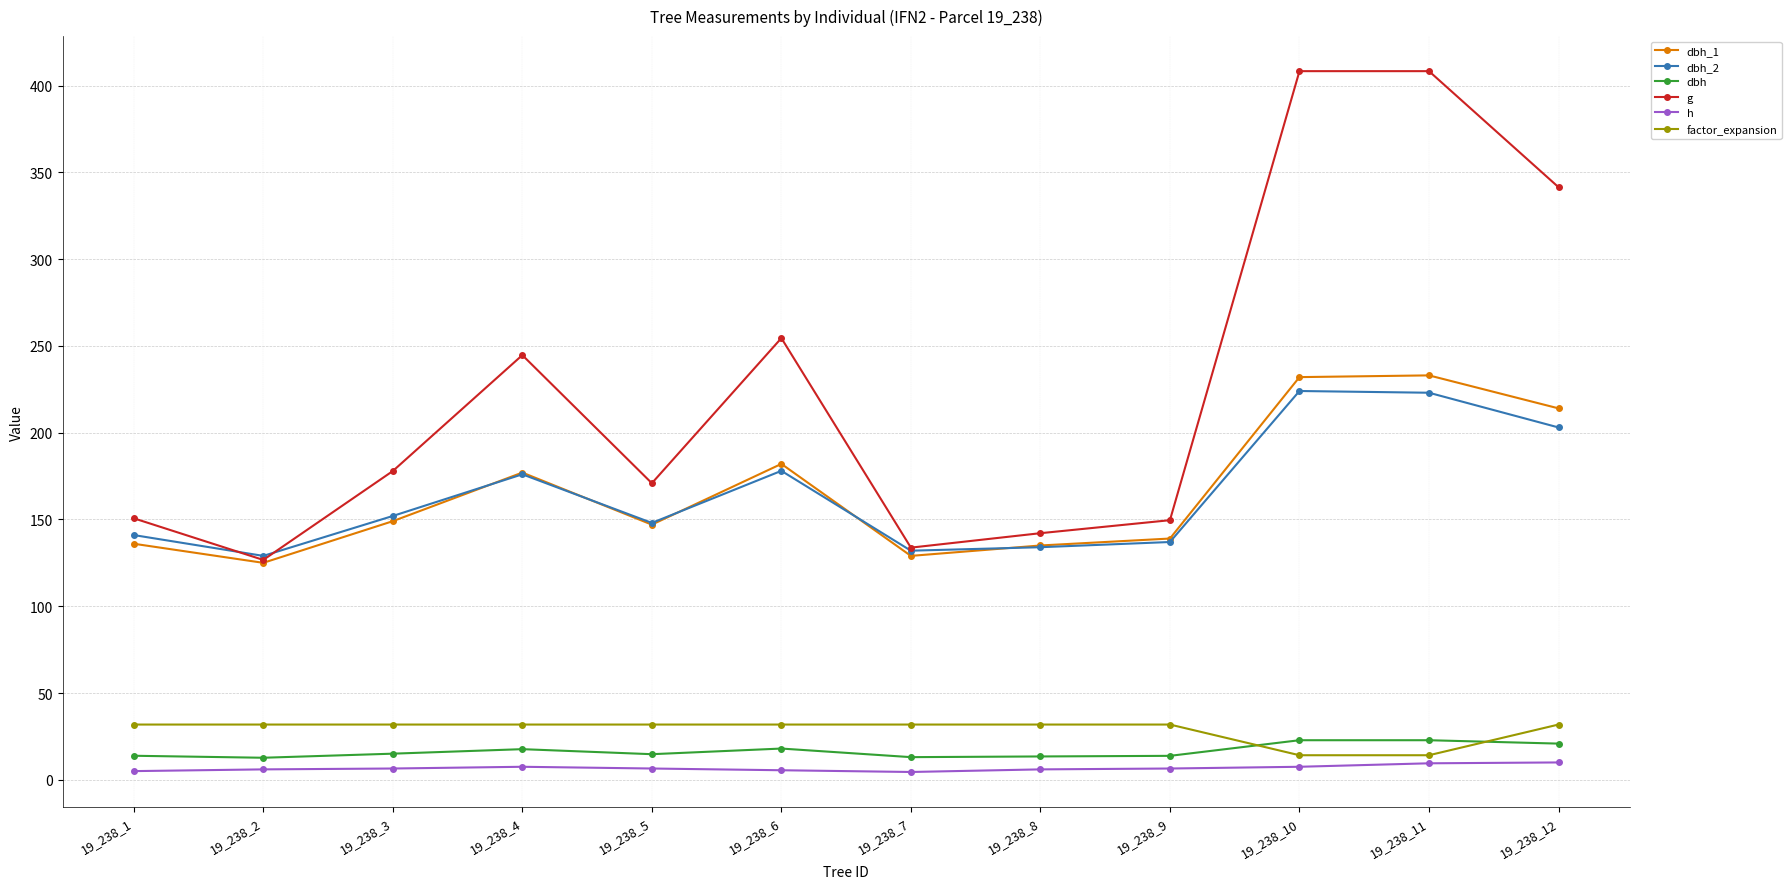

Which series has the widest spread of values?

g